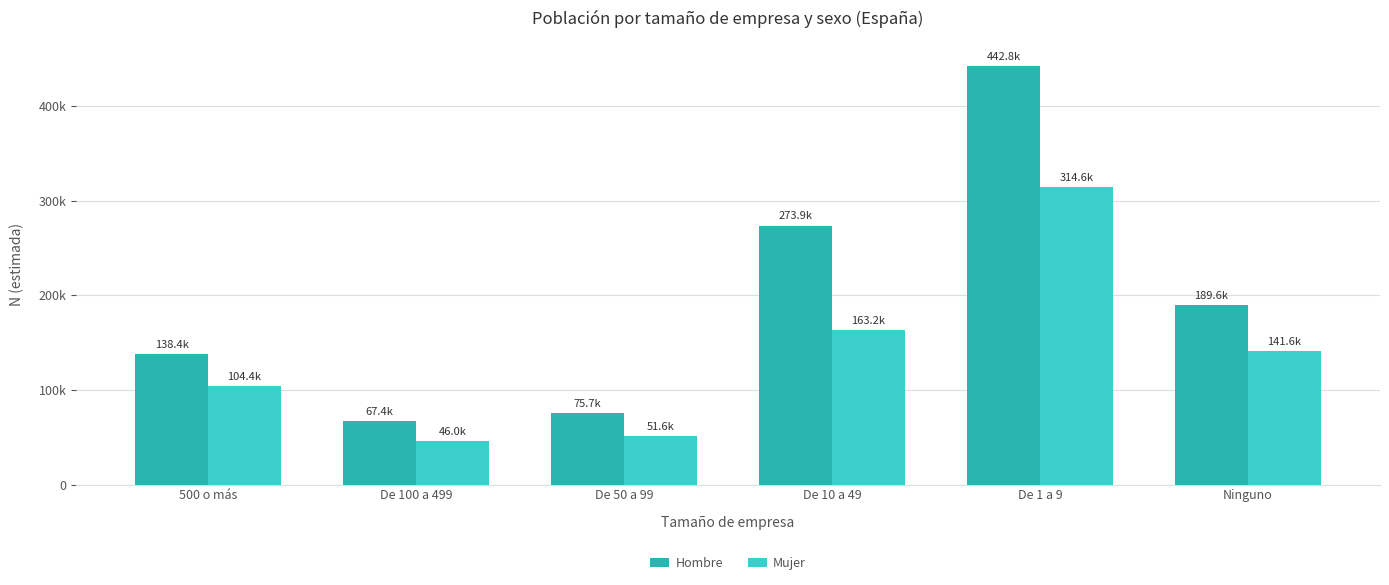

At which label does Mujer reach its peak?

De 1 a 9